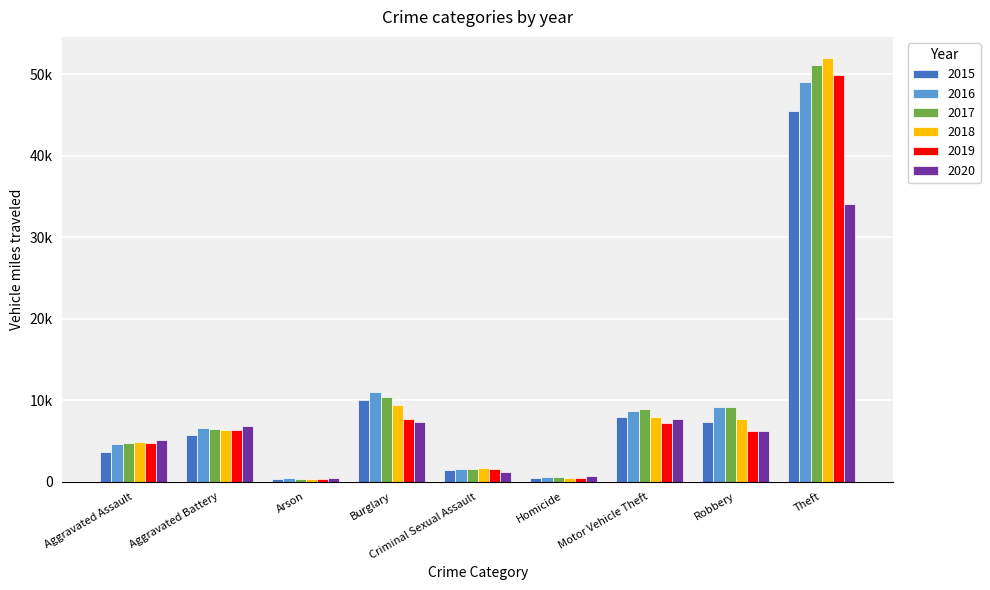

Which series has the largest total across all categories?

2017